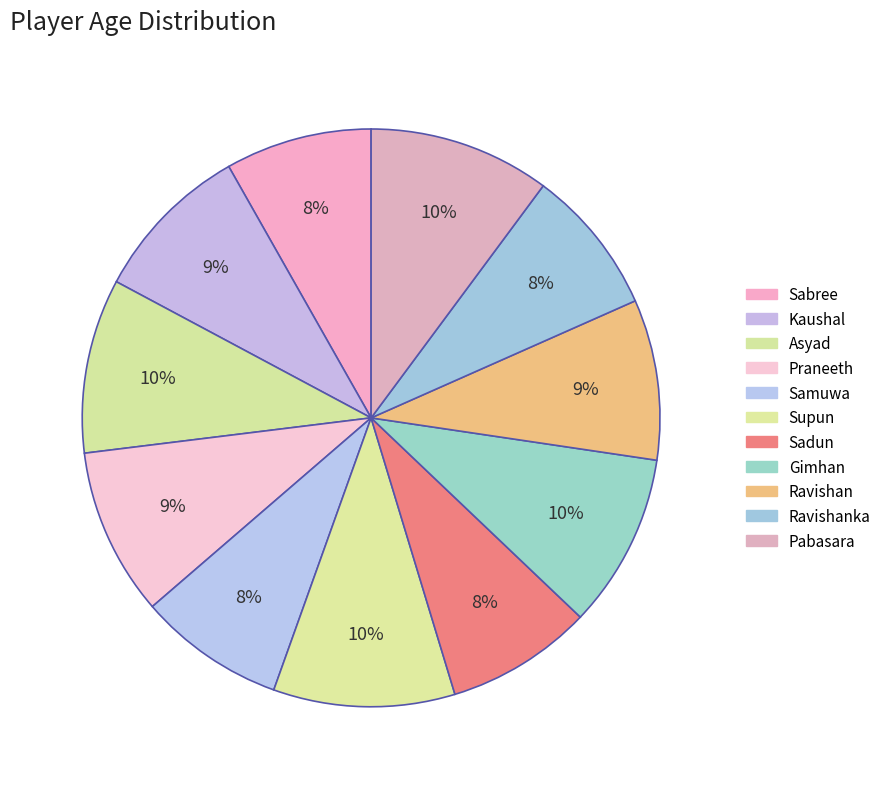

Do Praneeth and Sabree together represent more than half of the pie?

No